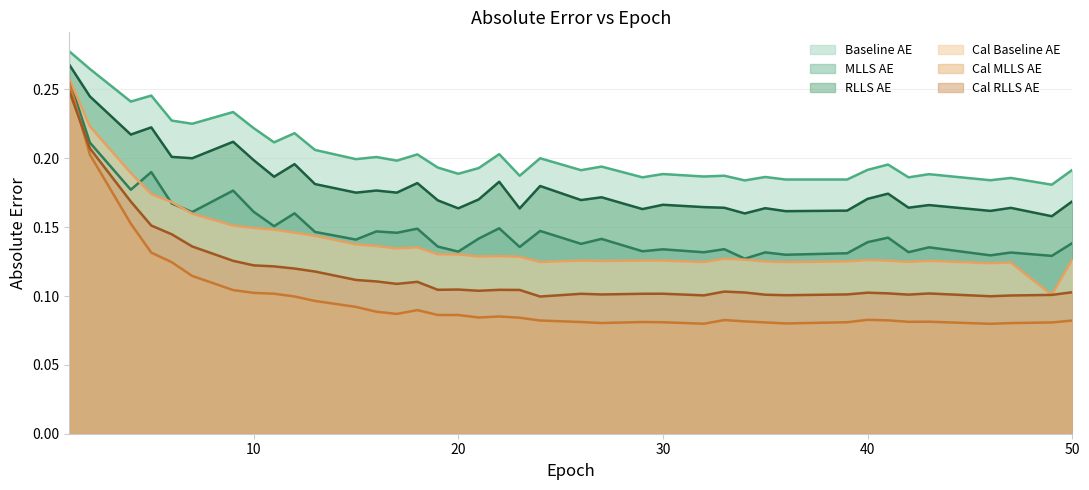

The Cal MLLS AE series shows 0.2 at 20. True or false?

False